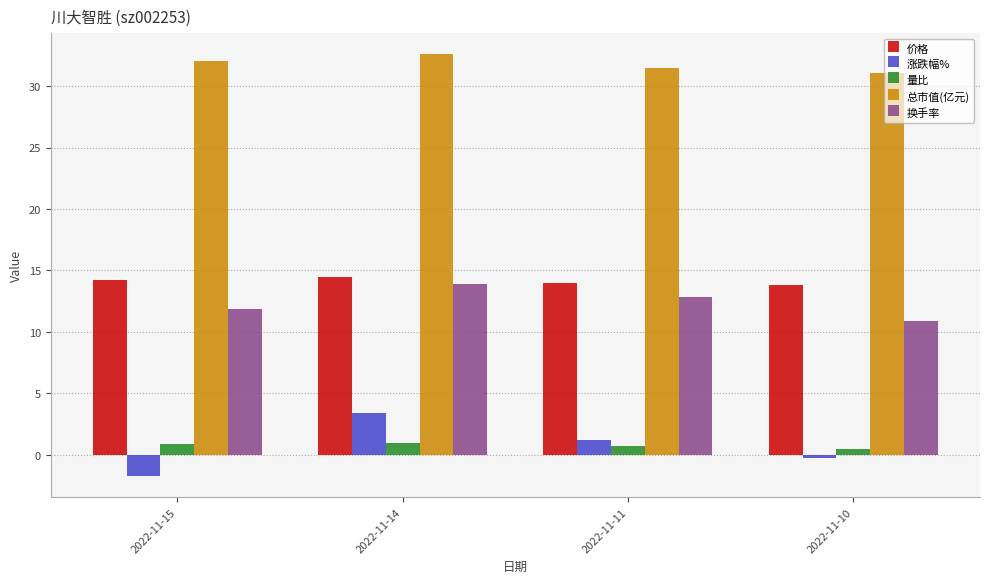

At which label does 换手率 first exceed 12?

2022-11-14